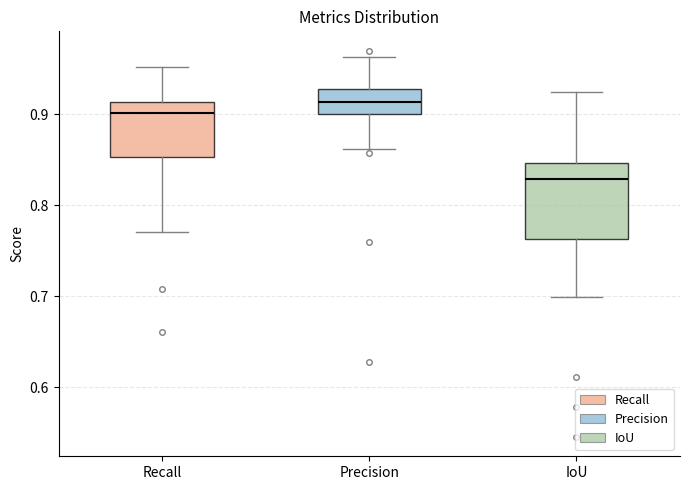

Which box has the lowest median line?

IoU